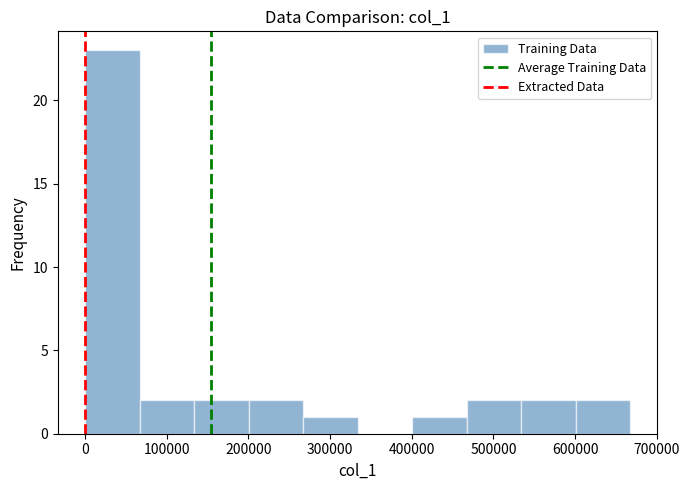

Reading left to right, list every bar in this chart as the range it spans on the x-axis followed by its height. Neither the bar edges nor the heights are printed on the chart, so give them approximately, as read against the axes.

0 to 70000: 23
70000 to 130000: 2
130000 to 200000: 2
200000 to 270000: 2
270000 to 330000: 1
330000 to 400000: 0
400000 to 470000: 1
470000 to 530000: 2
530000 to 600000: 2
600000 to 670000: 2